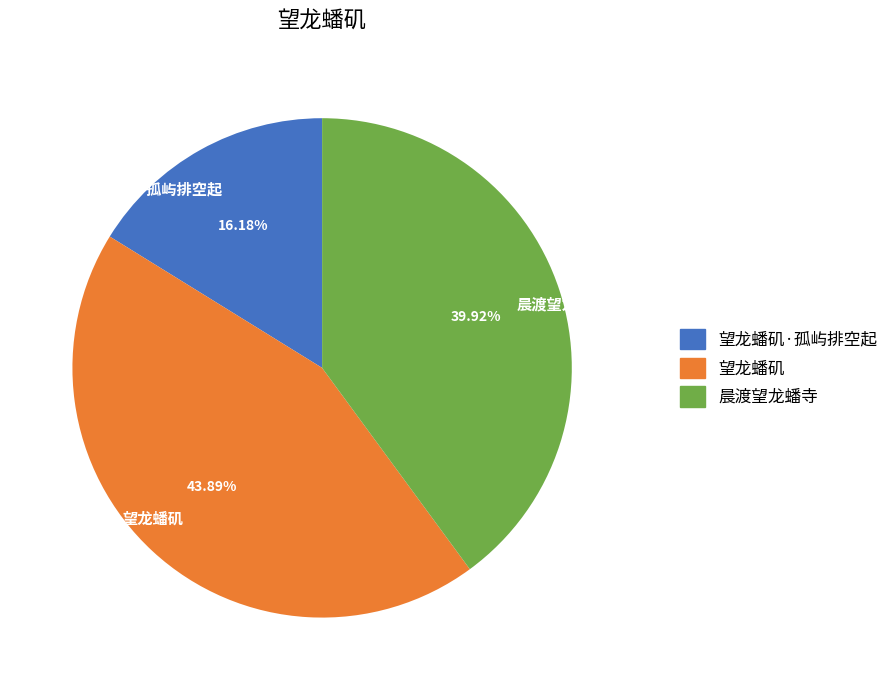

How much of the chart is everything except 晨渡望龙蟠寺?

60.1%